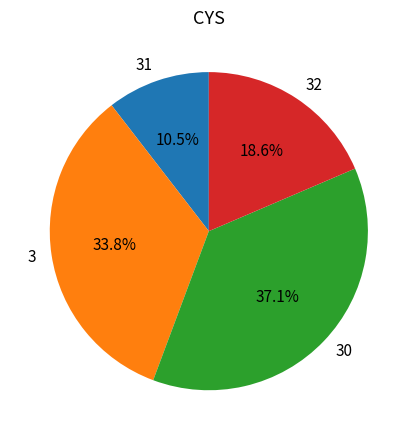

True or false: 30 accounts for 17% of the total.

False